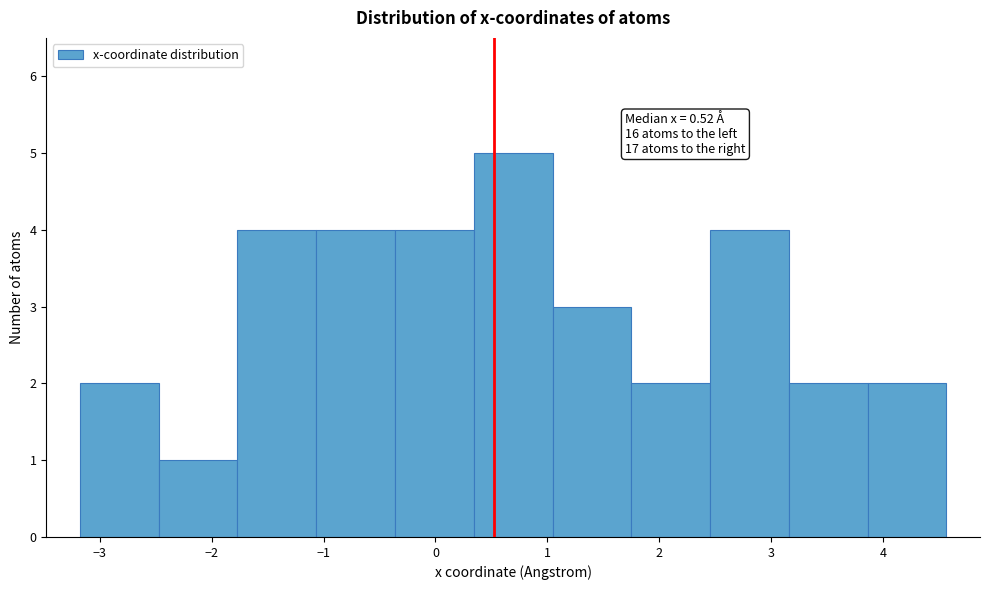

Over which range of the x-axis is the bar tallest?

0.3 to 1.0